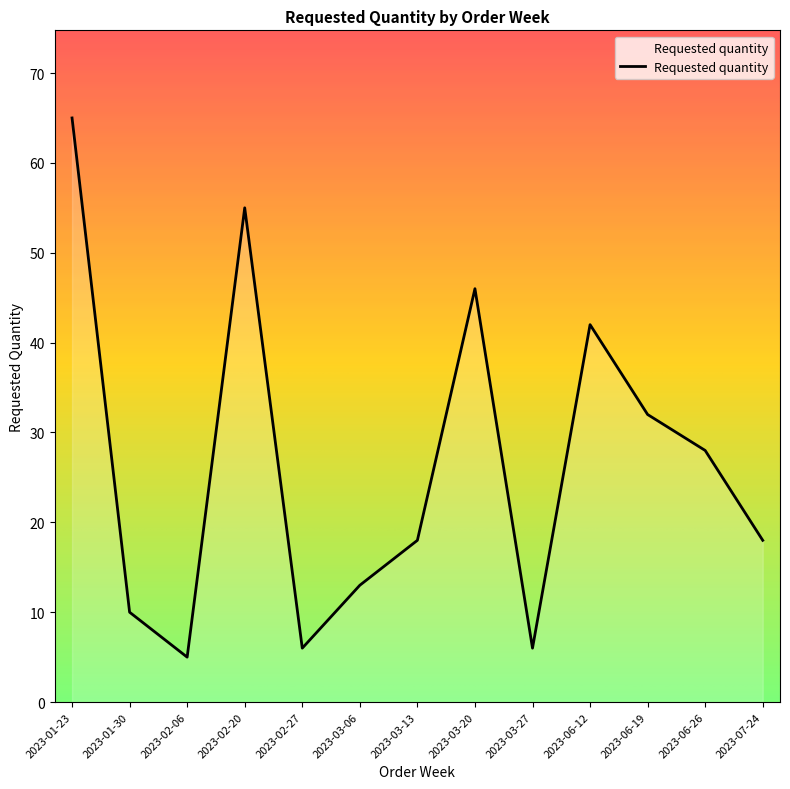

What is the average value?

26